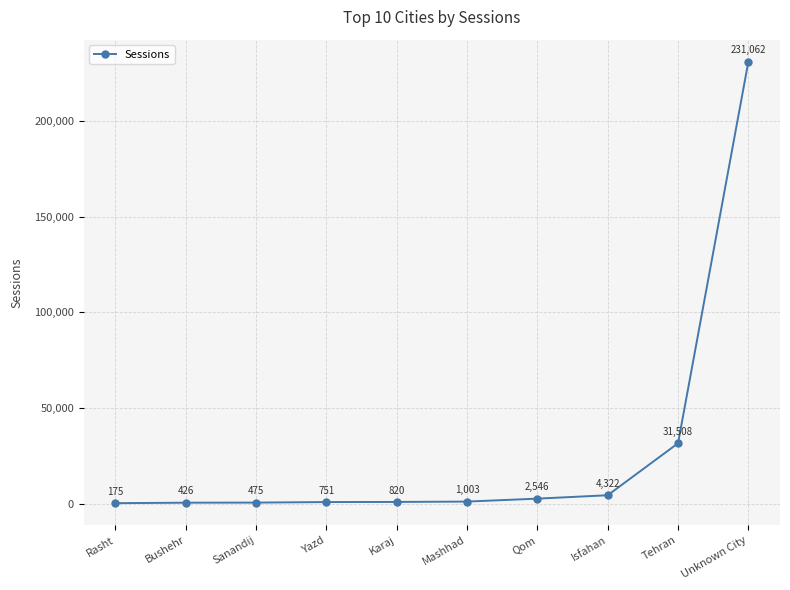

What is the greatest value displayed?

231062